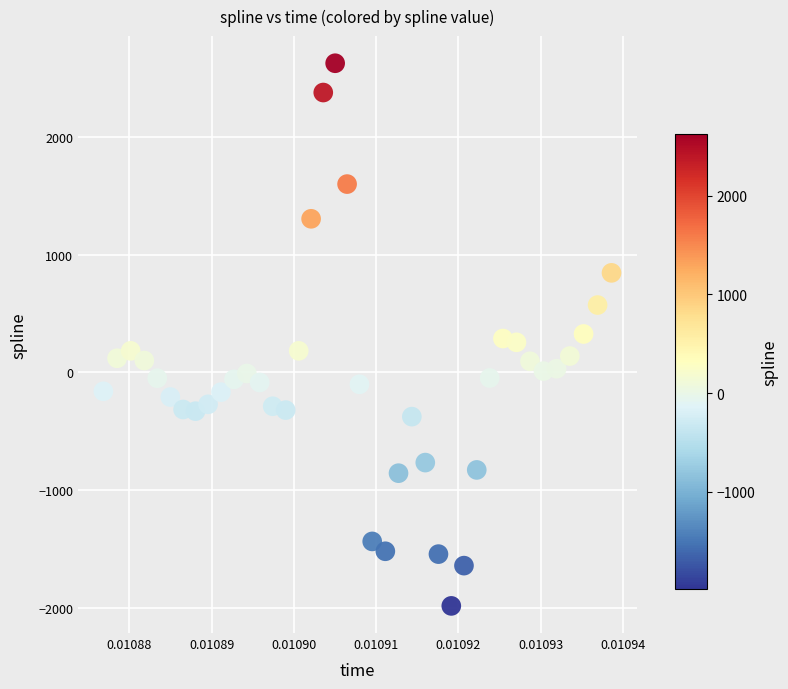

What is the range of Y values (max minus min)?

4607.4